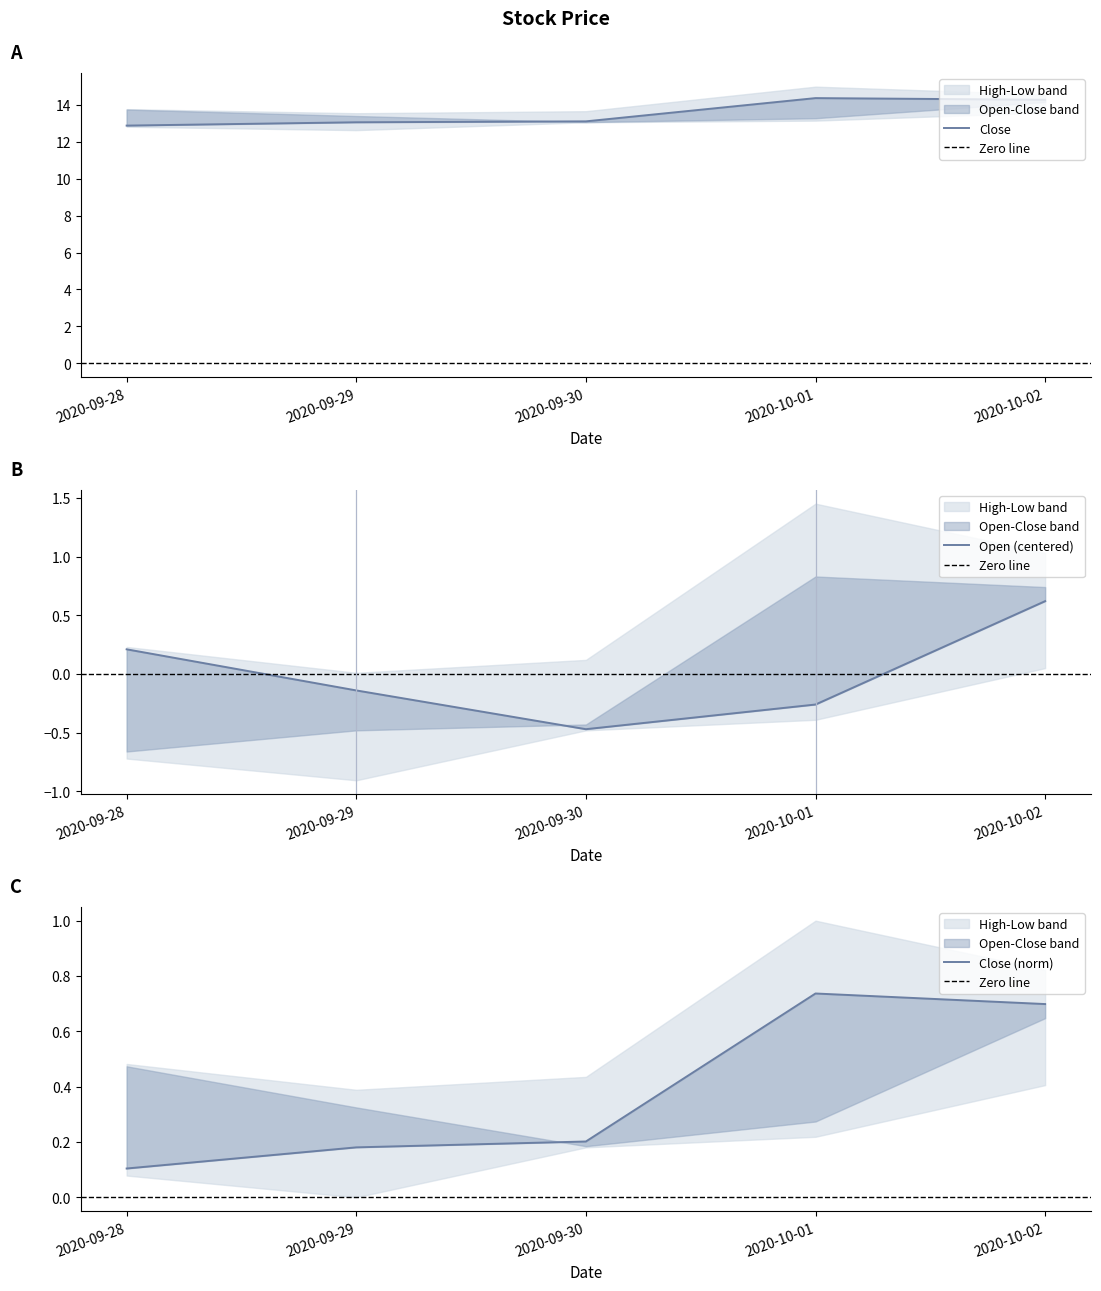

Rank the categories by Close value from highest to lowest.

2020-10-01, 2020-10-02, 2020-09-30, 2020-09-29, 2020-09-28